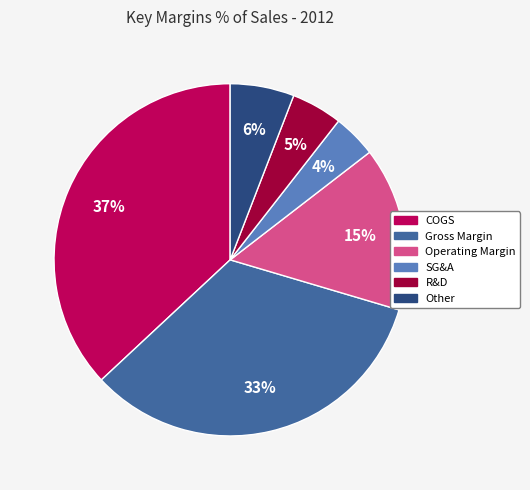

Which category has the smallest portion of the pie?

SG&A